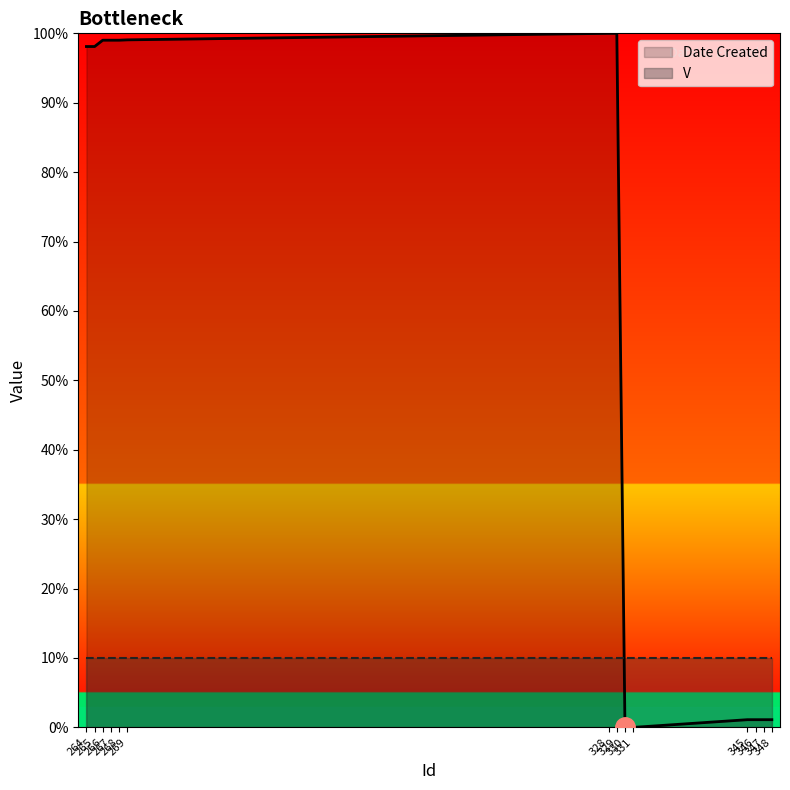

Reading left to right, what are all the values shown in this chart?

98.1	98.1	99.0	99.0	99.0	99.1	100.0	100.0	0.0	0.0	1.1	1.1	1.1	1.1